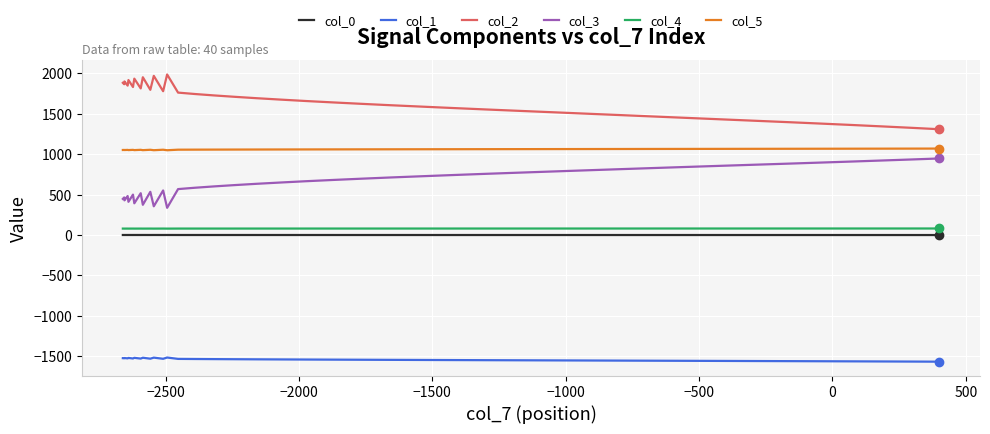

What is the maximum value for col_2?

1987.8